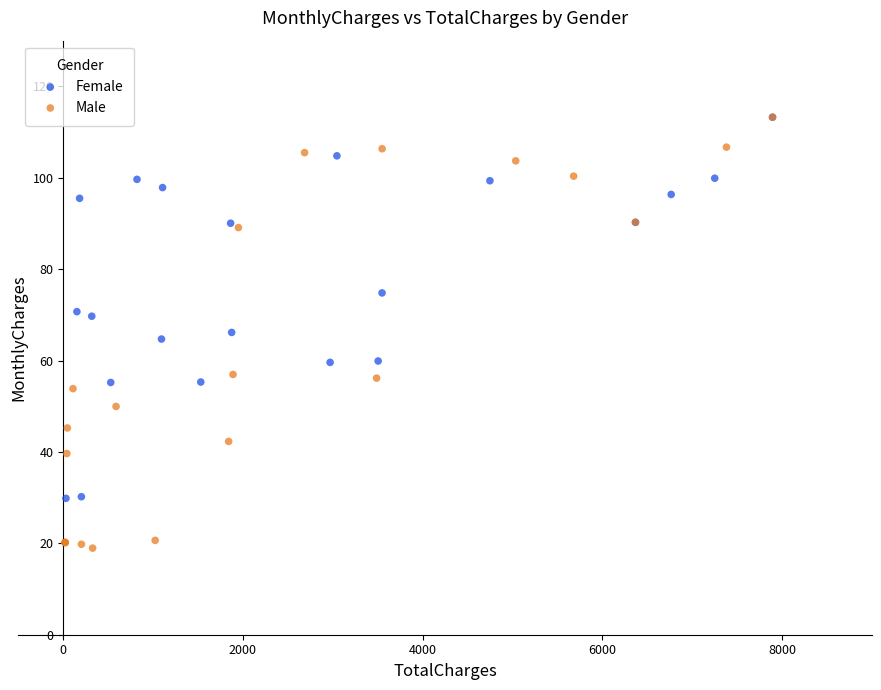

Which series has the widest spread of Y values?

Male